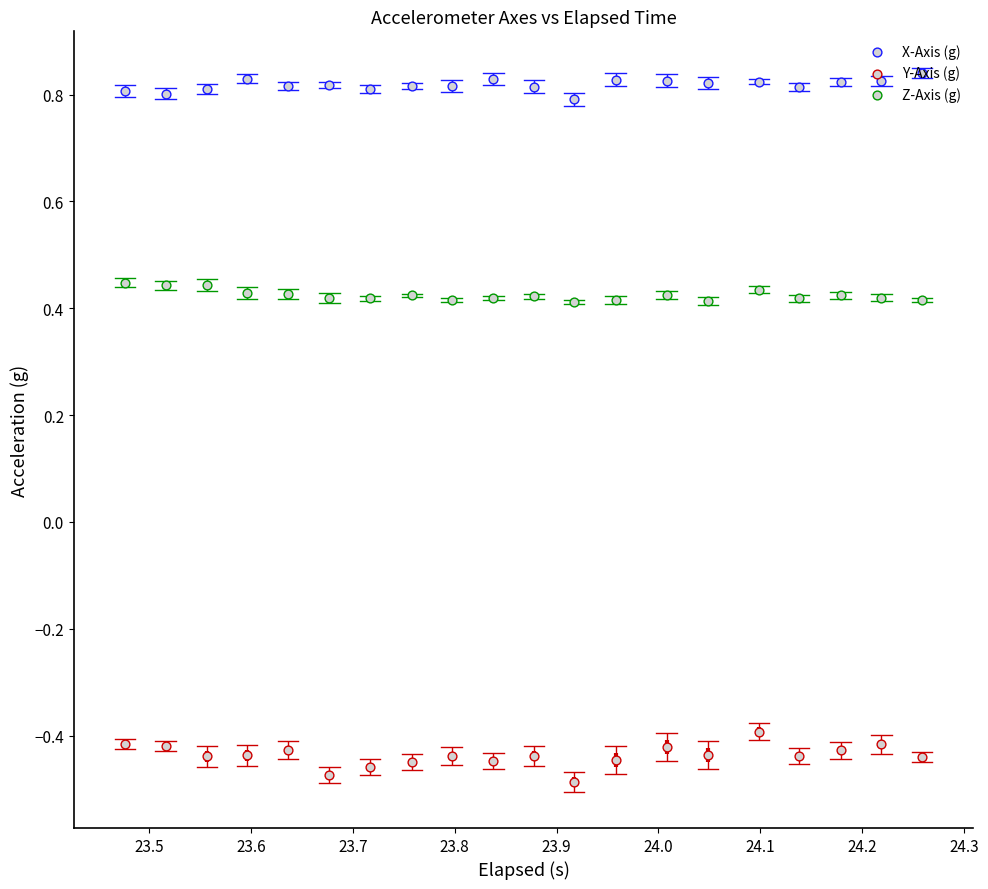

Which series has the largest total across all categories?

X-Axis (g)